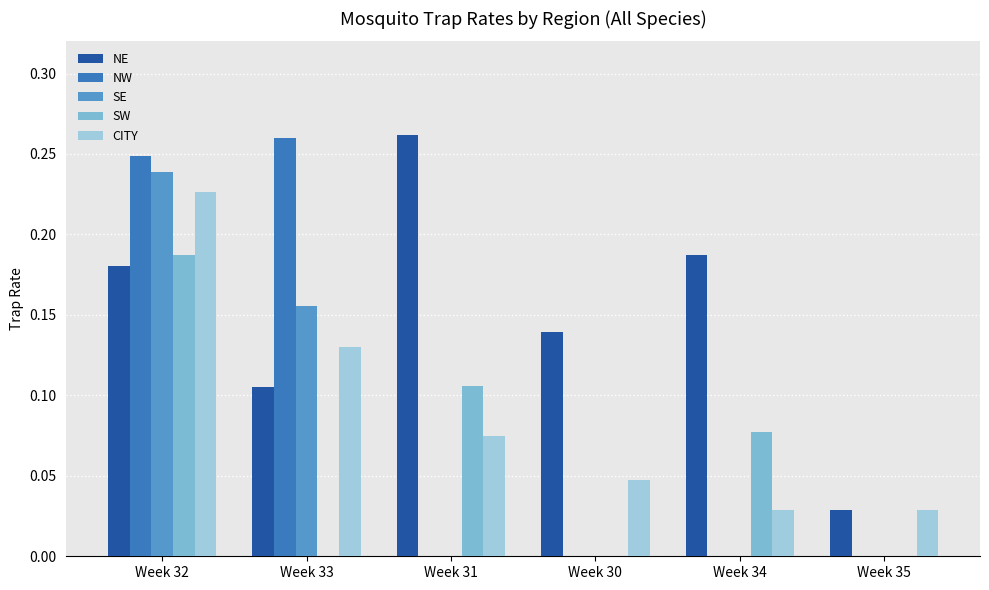

Which category has the highest value in the NW series?

Week 33